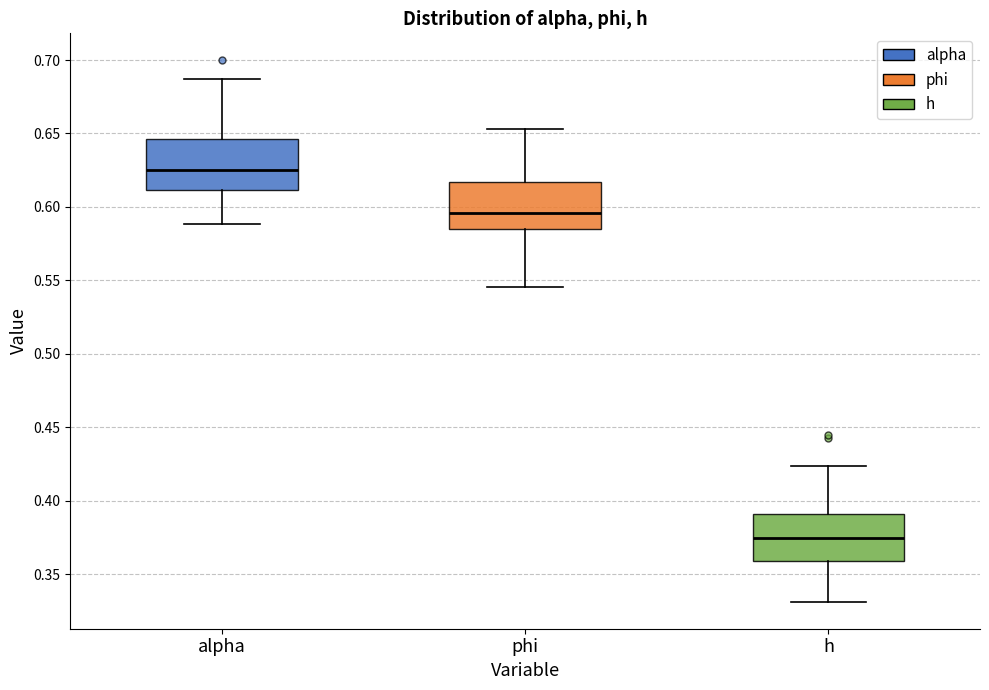

Where is the lower edge of the box for h on the y-axis? The values are not printed on the chart, so give them approximately, as read against the axis.

0.360